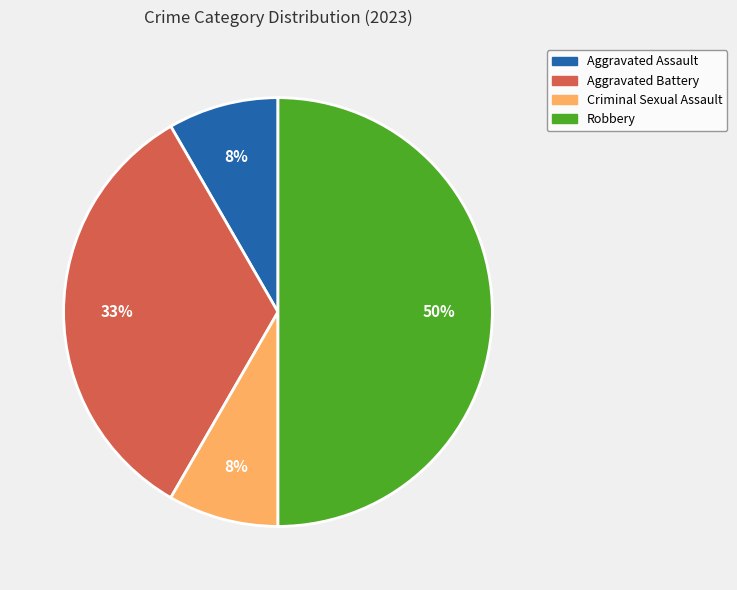

To the nearest percent, what is the difference between the largest and smallest slice percentages?

42%